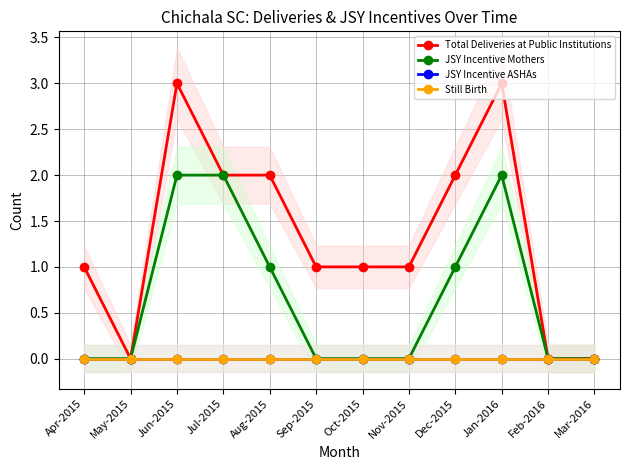

Reading left to right, extract all data points from this chart.

Total Deliveries at Public Institutions: 1	0	3	2	2	1	1	1	2	3	0	0
JSY Incentive Mothers: 0	0	2	2	1	0	0	0	1	2	0	0
JSY Incentive ASHAs: 0	0	0	0	0	0	0	0	0	0	0	0
Still Birth: 0	0	0	0	0	0	0	0	0	0	0	0